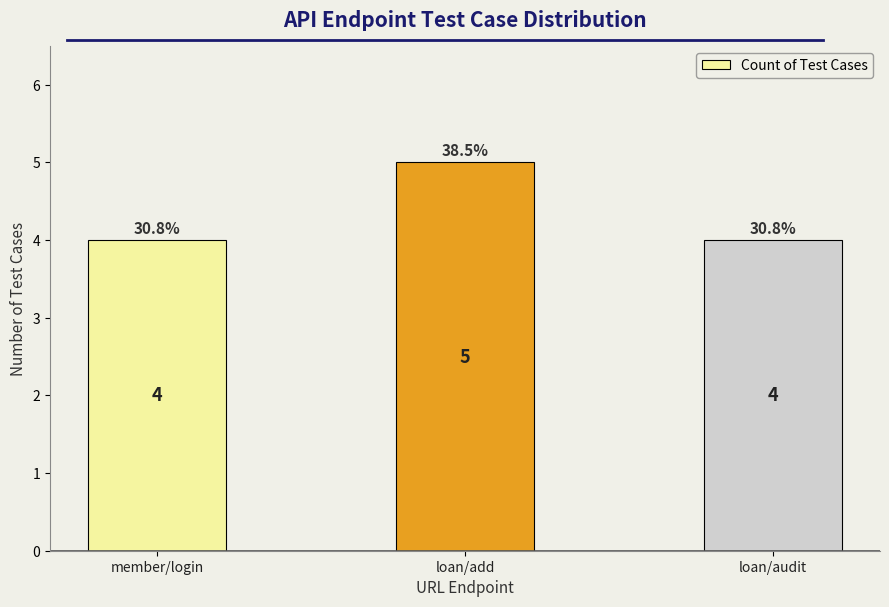

How many distinct data groups are displayed?

1